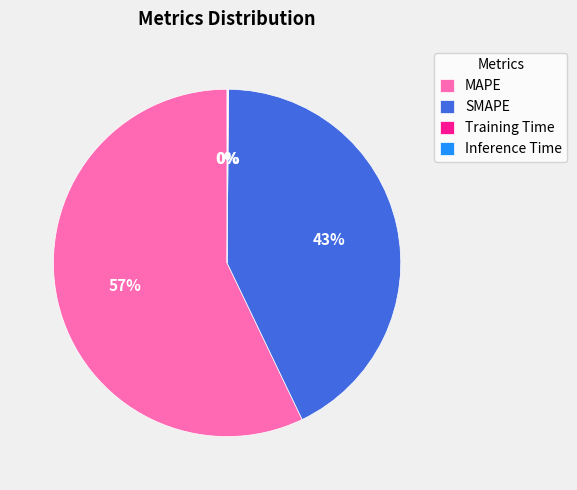

Which category has the biggest portion of the pie?

MAPE